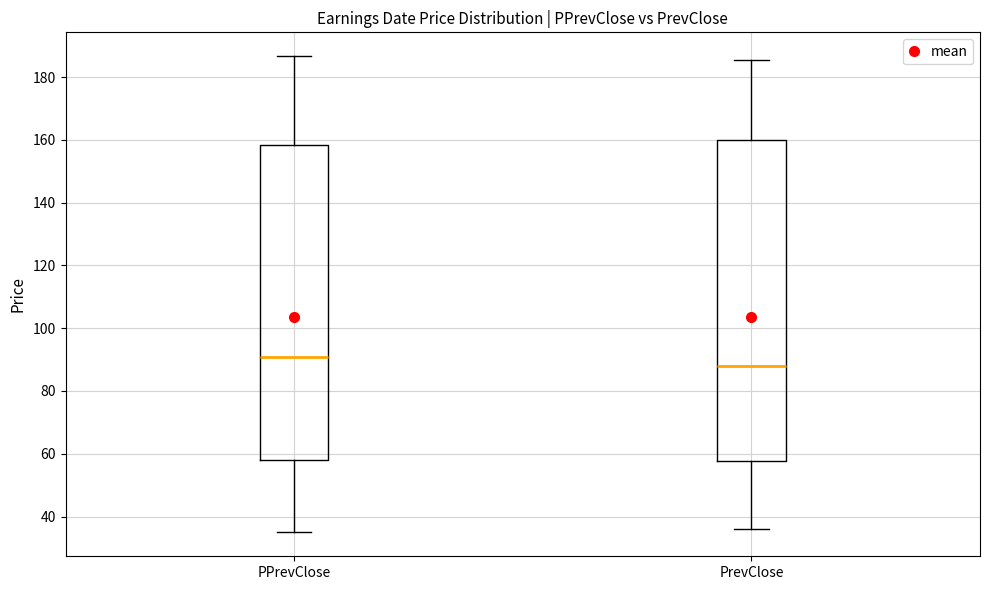

Reading left to right, transcribe this box plot: for each box, give where its median line is, the range the box spans, and where its two whiskers end, as read against the y-axis. The values are not printed on the chart, so give them approximately, as read against the axis.

PPrevClose: median 90, box 58 to 158, whiskers 34 to 186
PrevClose: median 88, box 58 to 160, whiskers 36 to 186